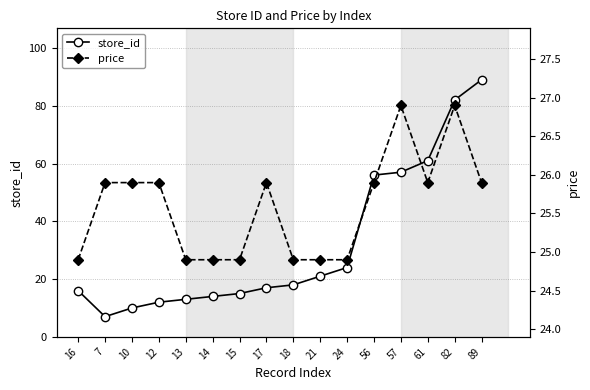

Does the chart have visible grid lines?

Yes